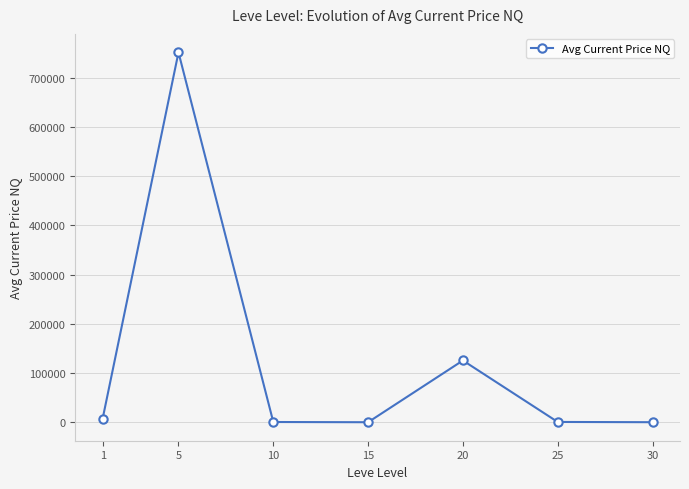

What is the sum of the values at 1 and 10?

8029.9